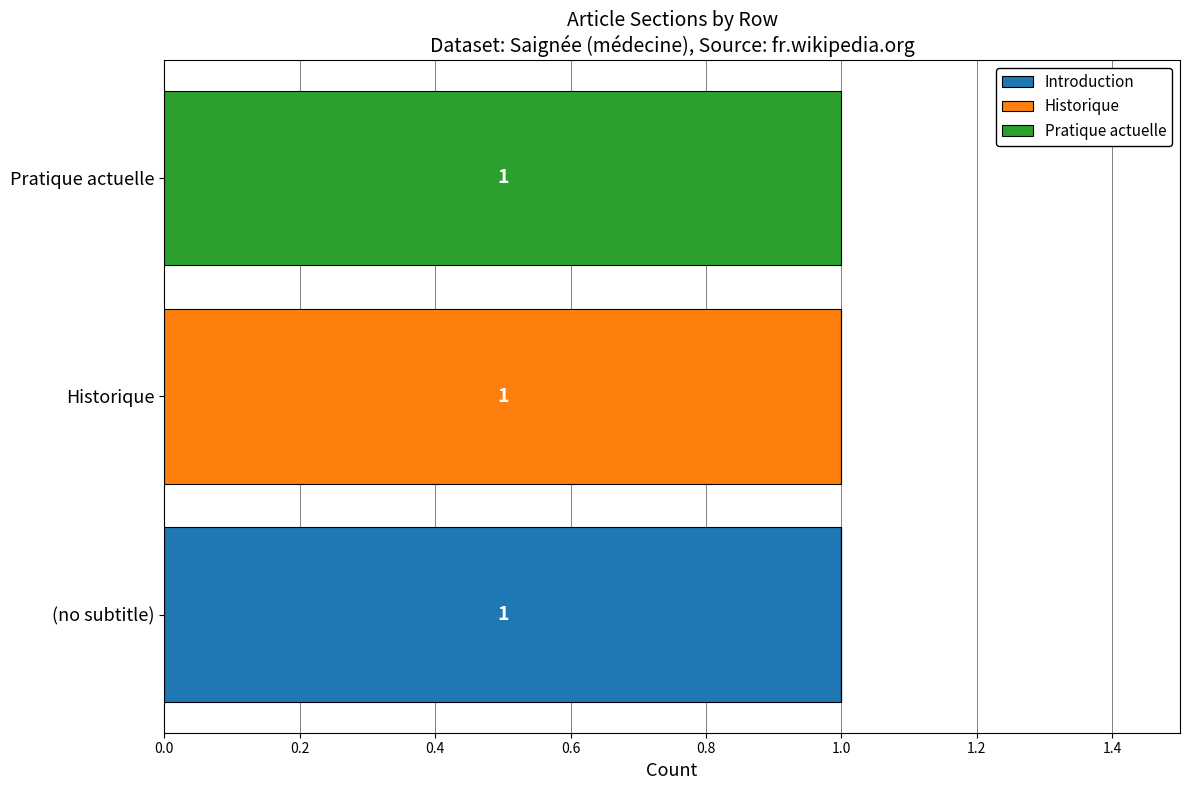

Which category has the highest value in the Introduction series?

(no subtitle)